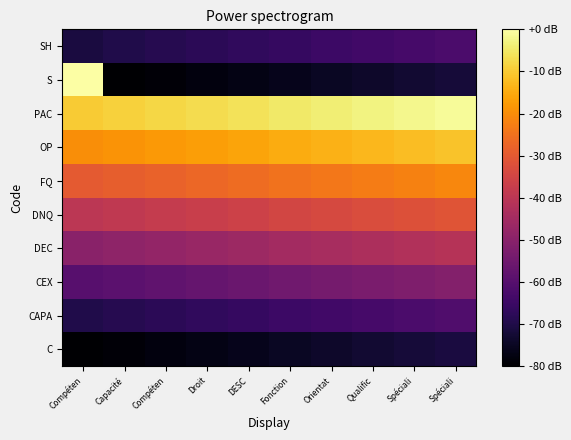

Which has a higher value, Qualific or Spéciali?

Spéciali